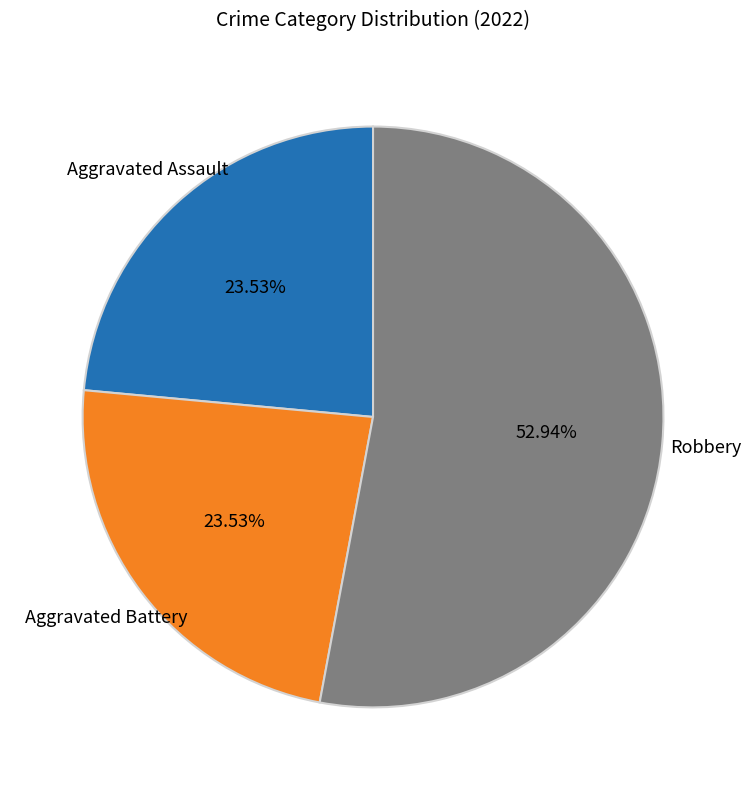

Is there any slice that represents more than half of the pie?

Yes